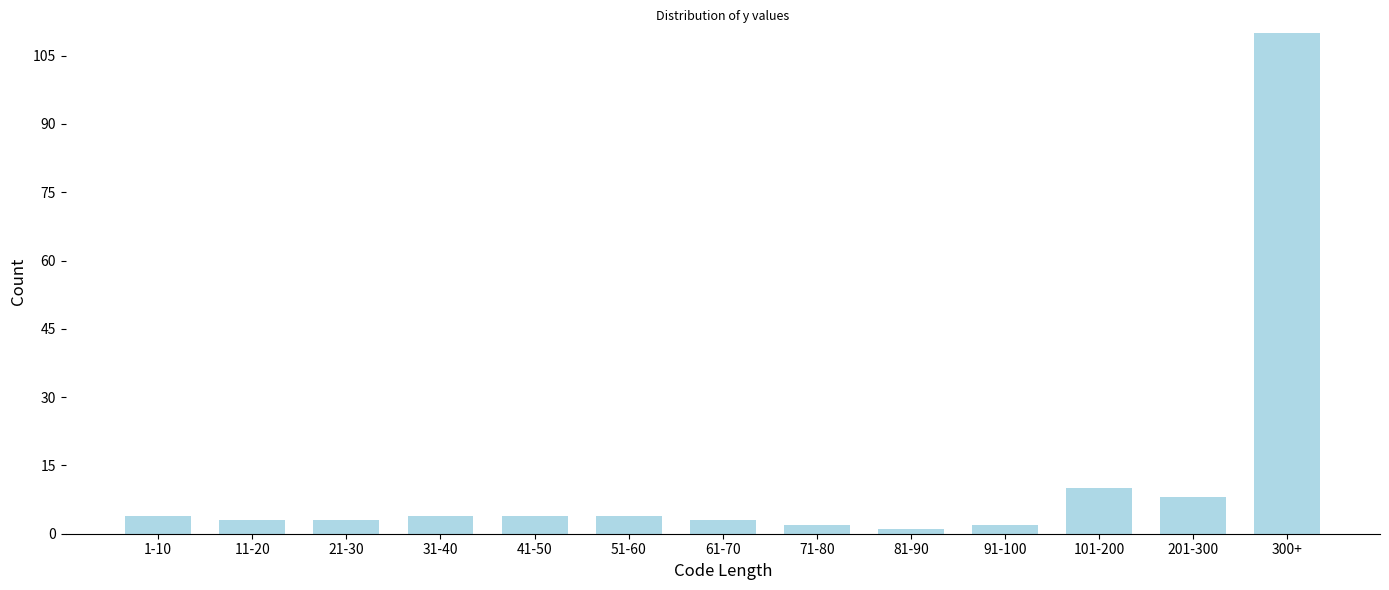

Reading left to right, extract all data points from this chart.

1-10=4	11-20=3	21-30=3	31-40=4	41-50=4	51-60=4	61-70=3	71-80=2	81-90=1	91-100=2	101-200=10	201-300=8	300+=110